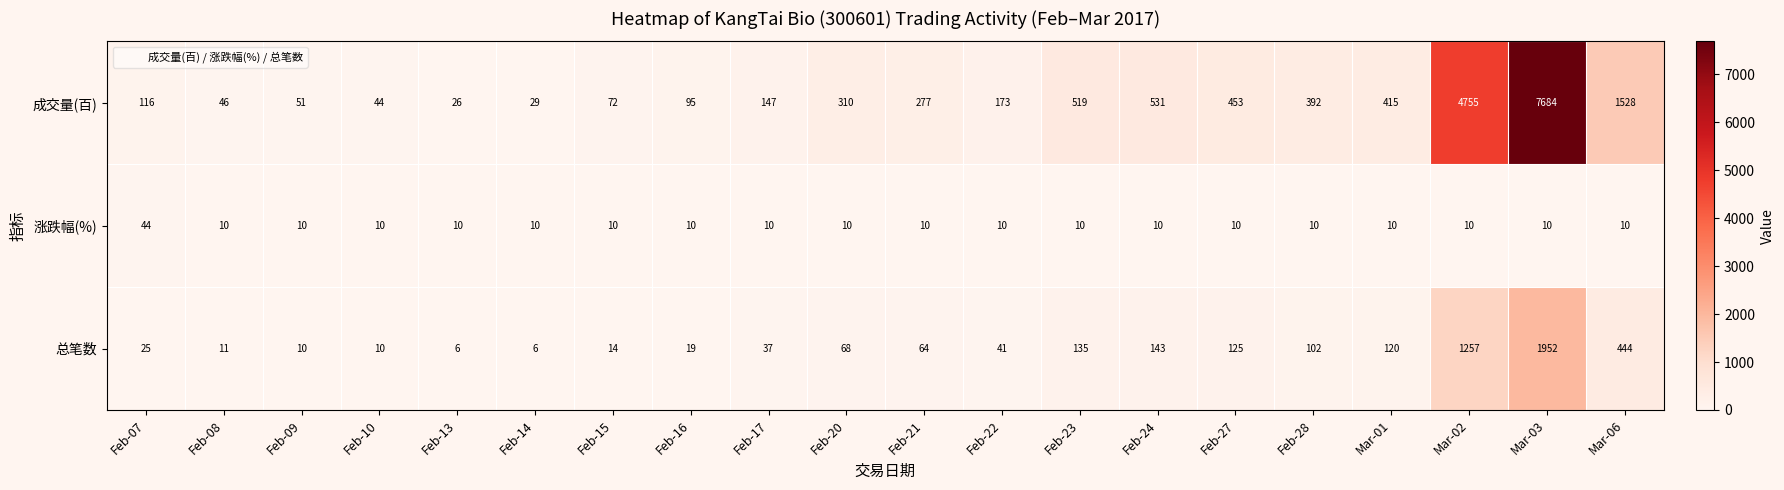

How many data points does each series have?

20